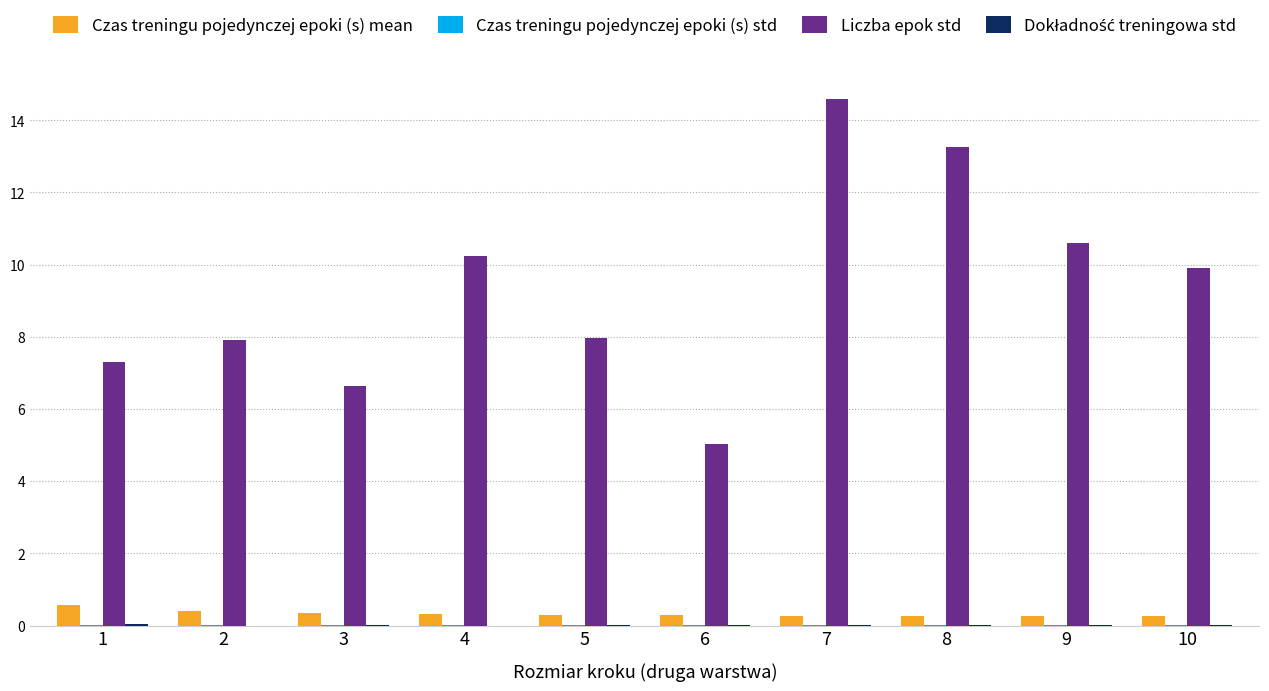

Is the value of Liczba epok std at 2 greater than the value of Czas treningu pojedynczej epoki (s) mean at 4?

Yes